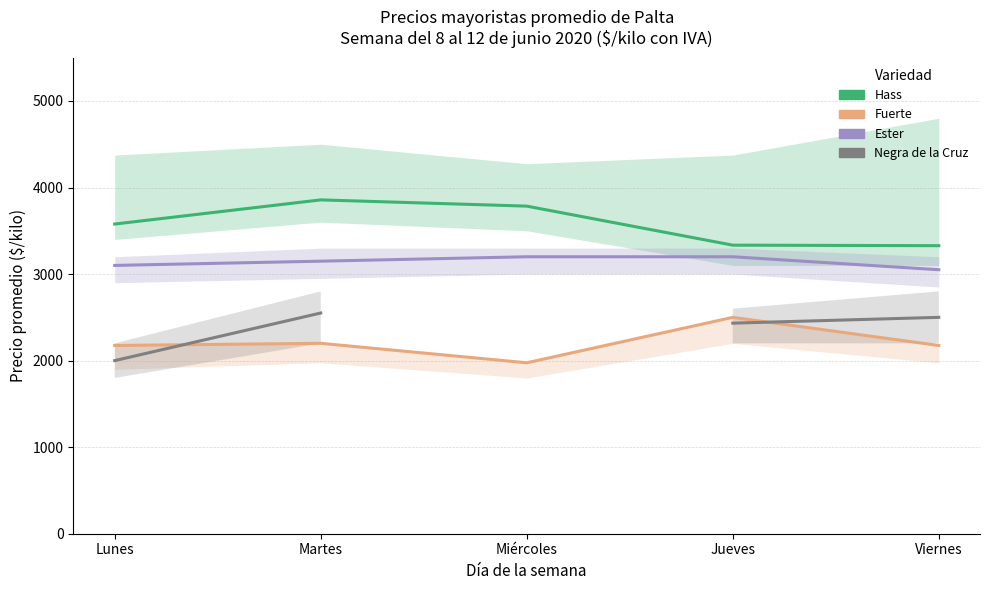

True or false: Hass and Fuerte cross at least once.

False